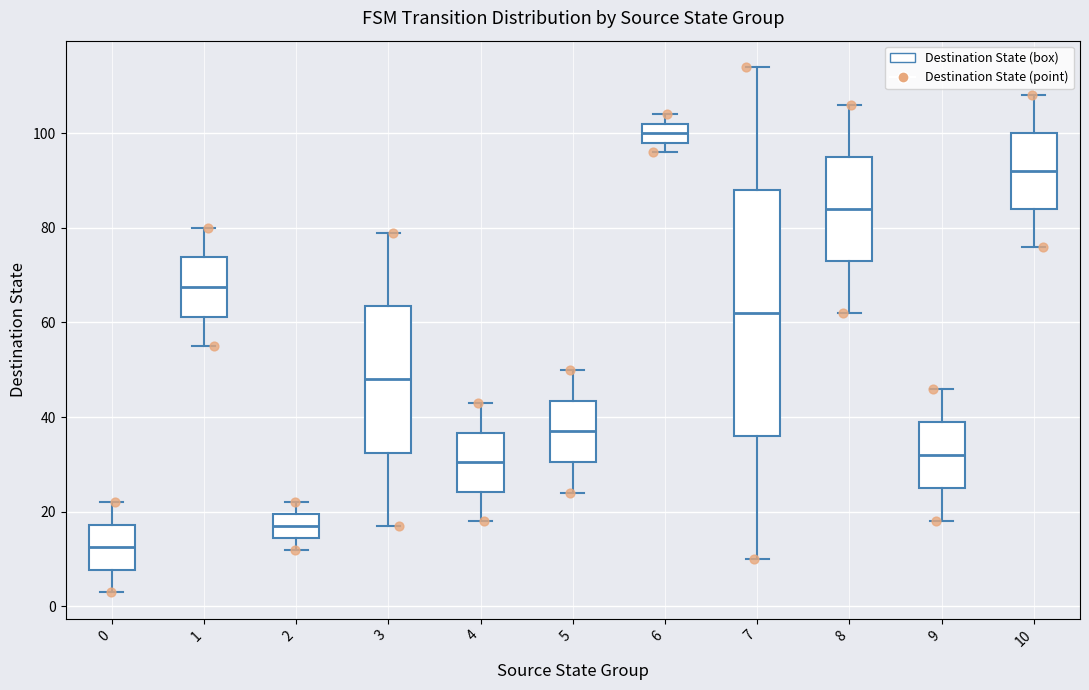

Reading left to right, read every box against the y-axis: the position of its median line, the range the box covers, and the ends of its whiskers. The values are not printed on the chart, so give them approximately, as read against the axis.

0: median 12, box 8 to 18, whiskers 4 to 22
1: median 68, box 62 to 74, whiskers 56 to 80
2: median 18, box 14 to 20, whiskers 12 to 22
3: median 48, box 32 to 64, whiskers 18 to 80
4: median 30, box 24 to 36, whiskers 18 to 44
5: median 38, box 30 to 44, whiskers 24 to 50
6: median 100, box 98 to 102, whiskers 96 to 104
7: median 62, box 36 to 88, whiskers 10 to 114
8: median 84, box 74 to 96, whiskers 62 to 106
9: median 32, box 26 to 40, whiskers 18 to 46
10: median 92, box 84 to 100, whiskers 76 to 108